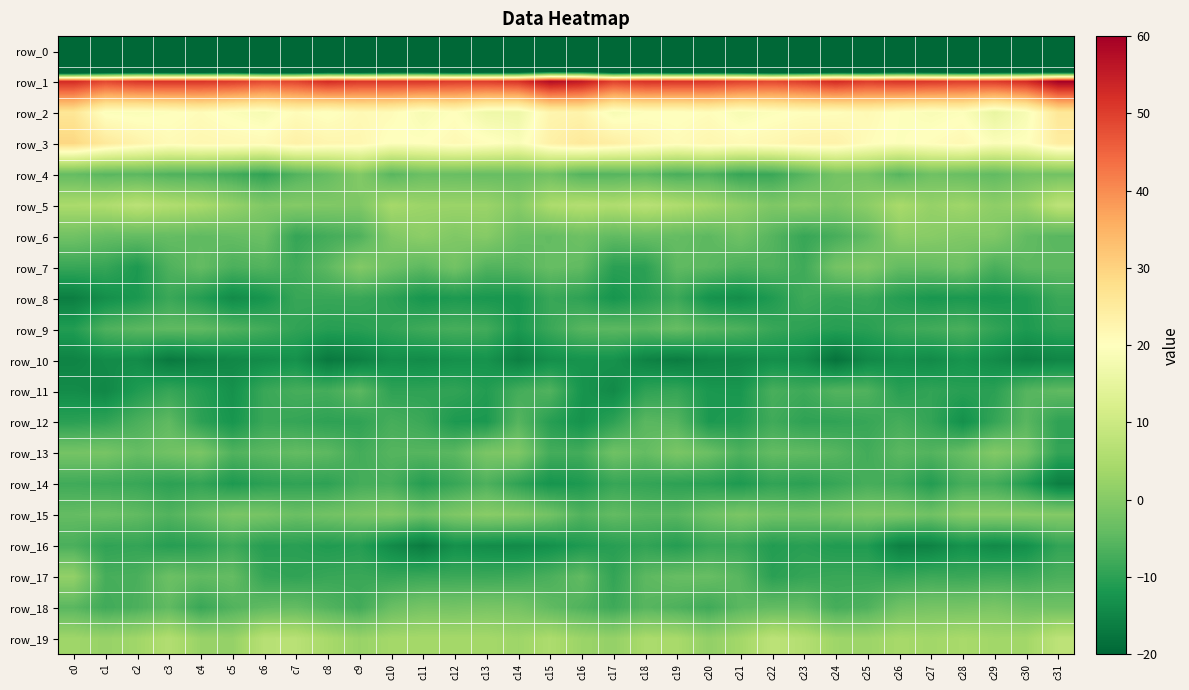

The row_3 series shows 14.2 at c31. True or false?

False